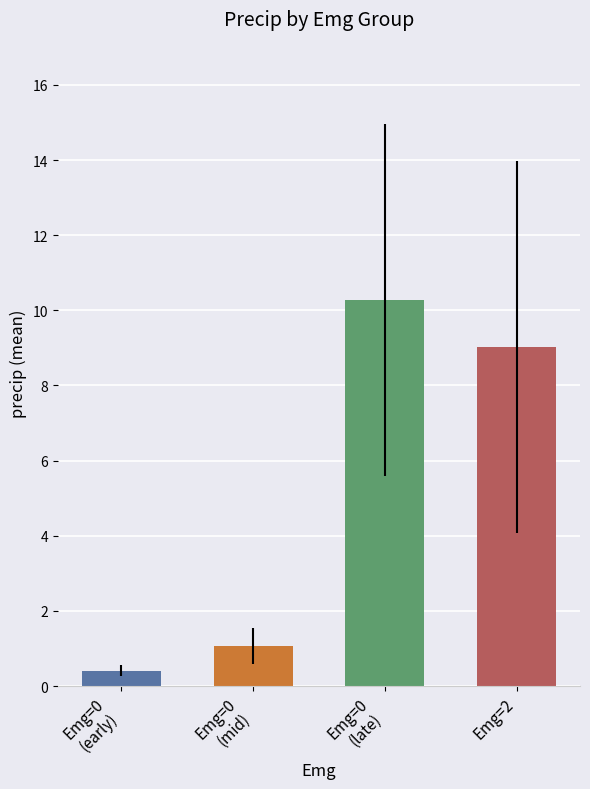

Which category has the highest value across all series?

Emg=0
(late)